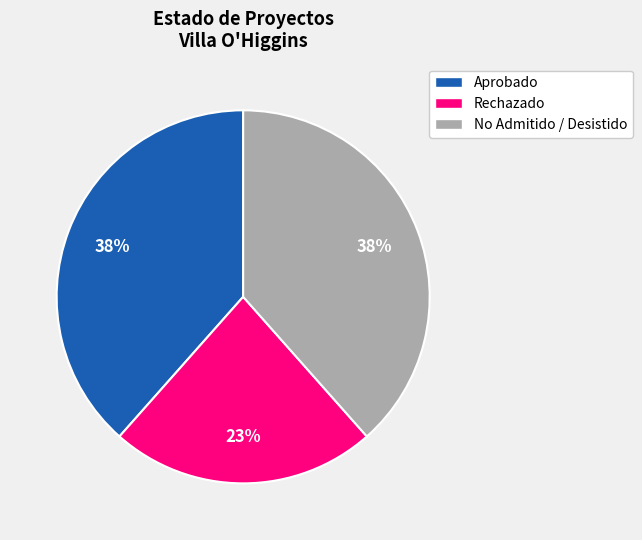

Is there any slice that represents more than half of the pie?

No